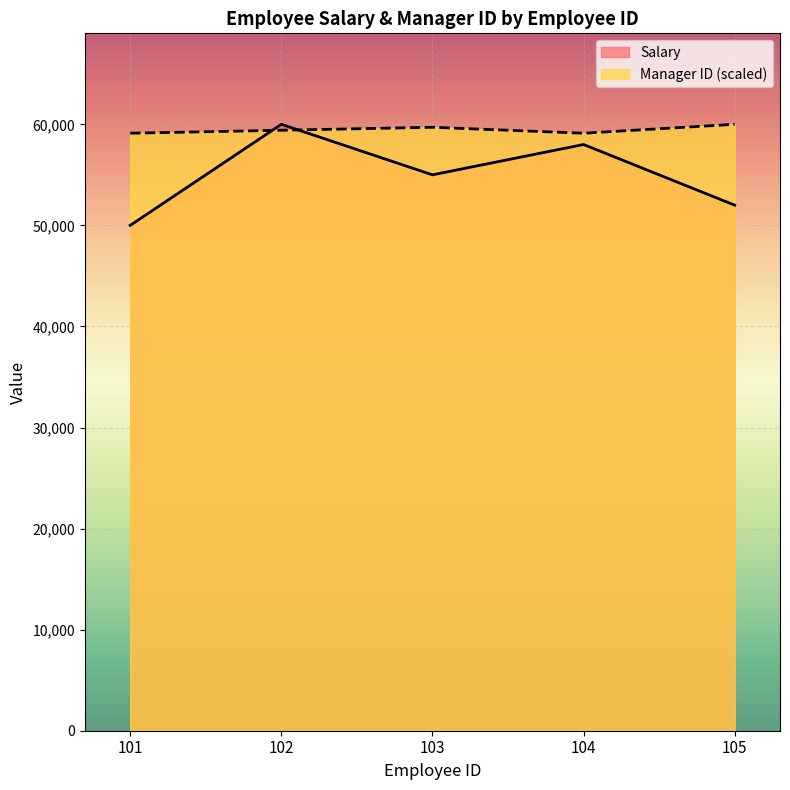

Rank the categories by Salary value from lowest to highest.

101, 105, 103, 104, 102